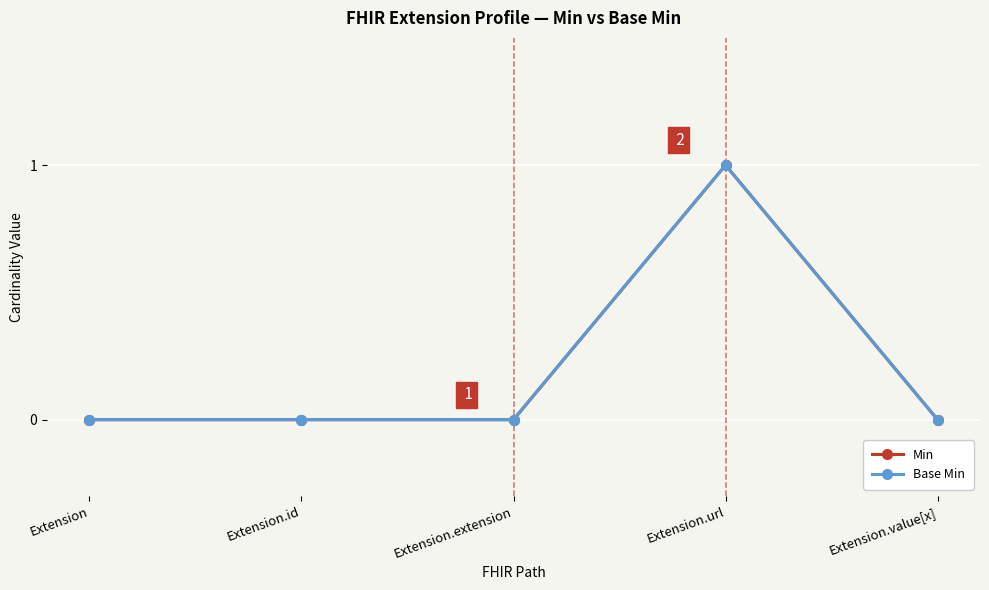

Does the chart have visible grid lines?

Yes